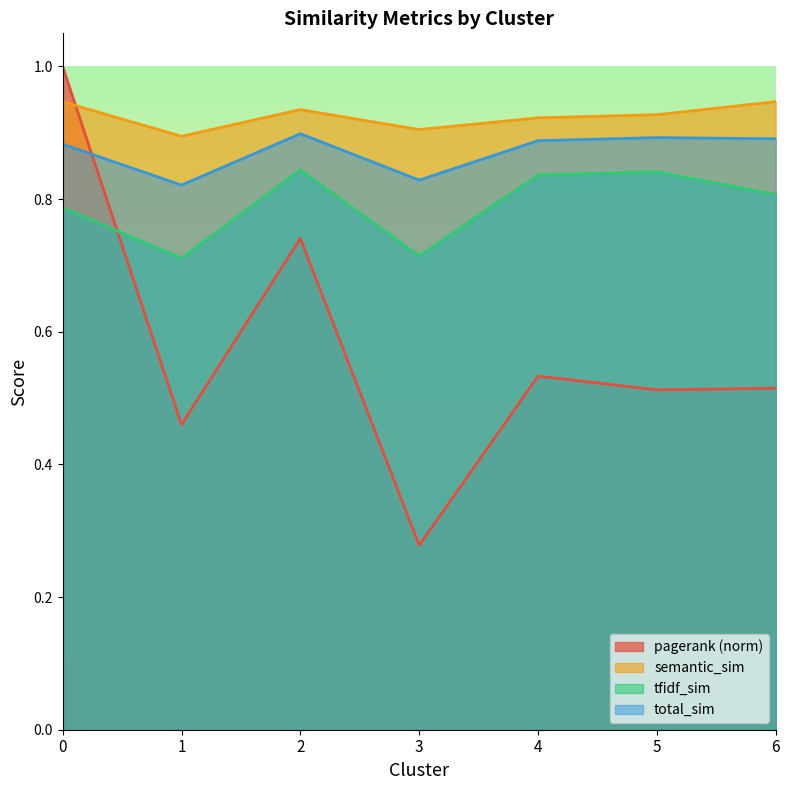

Reading left to right, list all the values displayed in this chart.

pagerank: 0=1.0	1=0.5	2=0.7	3=0.3	4=0.5	5=0.5	6=0.5
semantic_sim: 0=0.9	1=0.9	2=0.9	3=0.9	4=0.9	5=0.9	6=0.9
tfidf_sim: 0=0.8	1=0.7	2=0.8	3=0.7	4=0.8	5=0.8	6=0.8
total_sim: 0=0.9	1=0.8	2=0.9	3=0.8	4=0.9	5=0.9	6=0.9